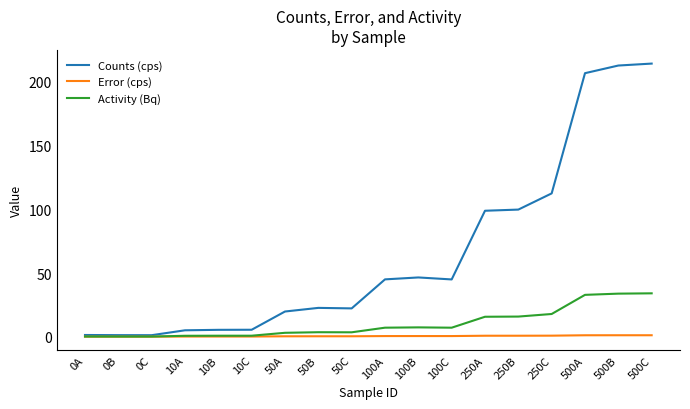

Which series has the largest range (max minus min)?

Counts (cps)